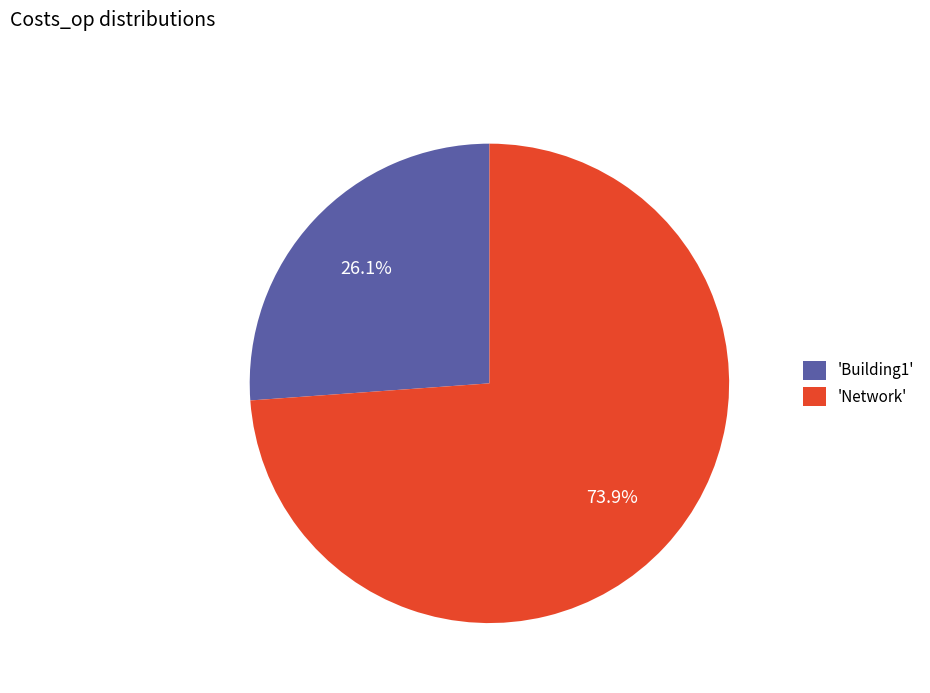

Is there any slice that represents more than half of the pie?

Yes